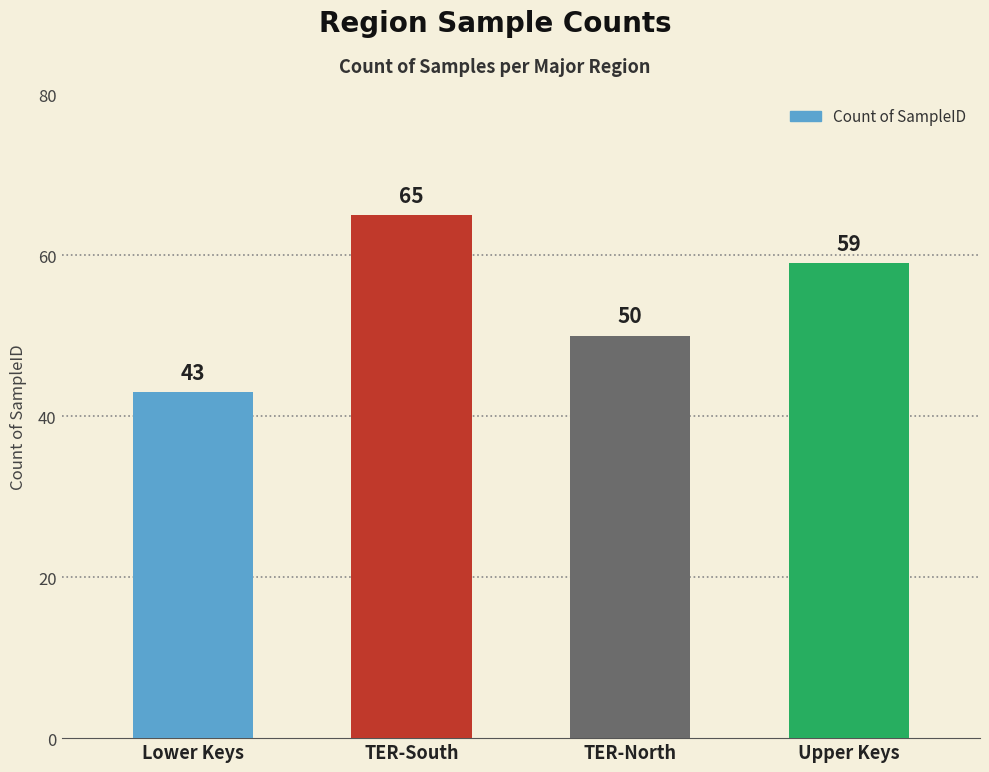

What is the smallest value displayed?

43